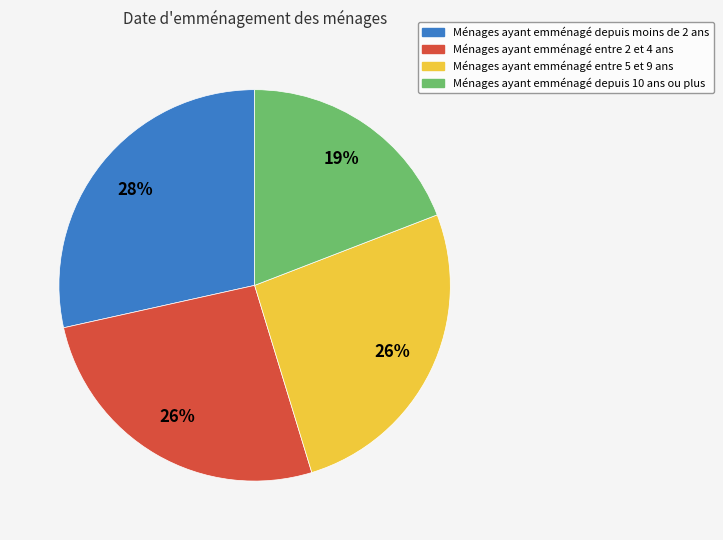

Is there a majority slice in this chart?

No